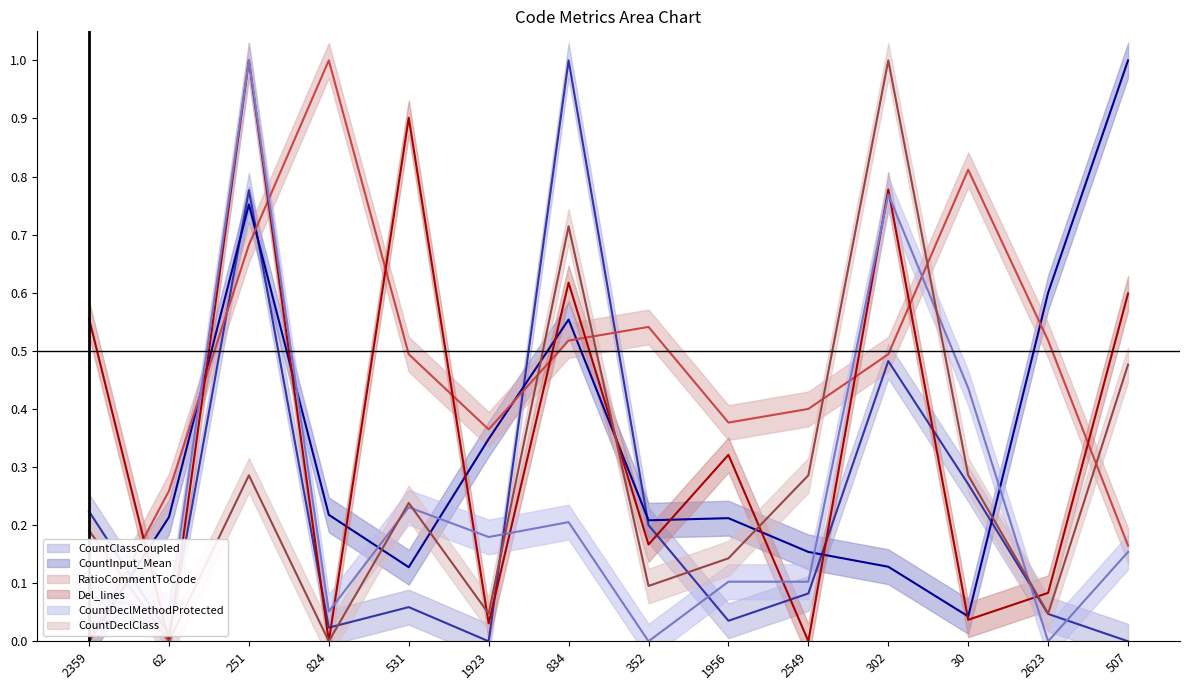

How many interior local valleys does the CountInput_Mean series have?

3